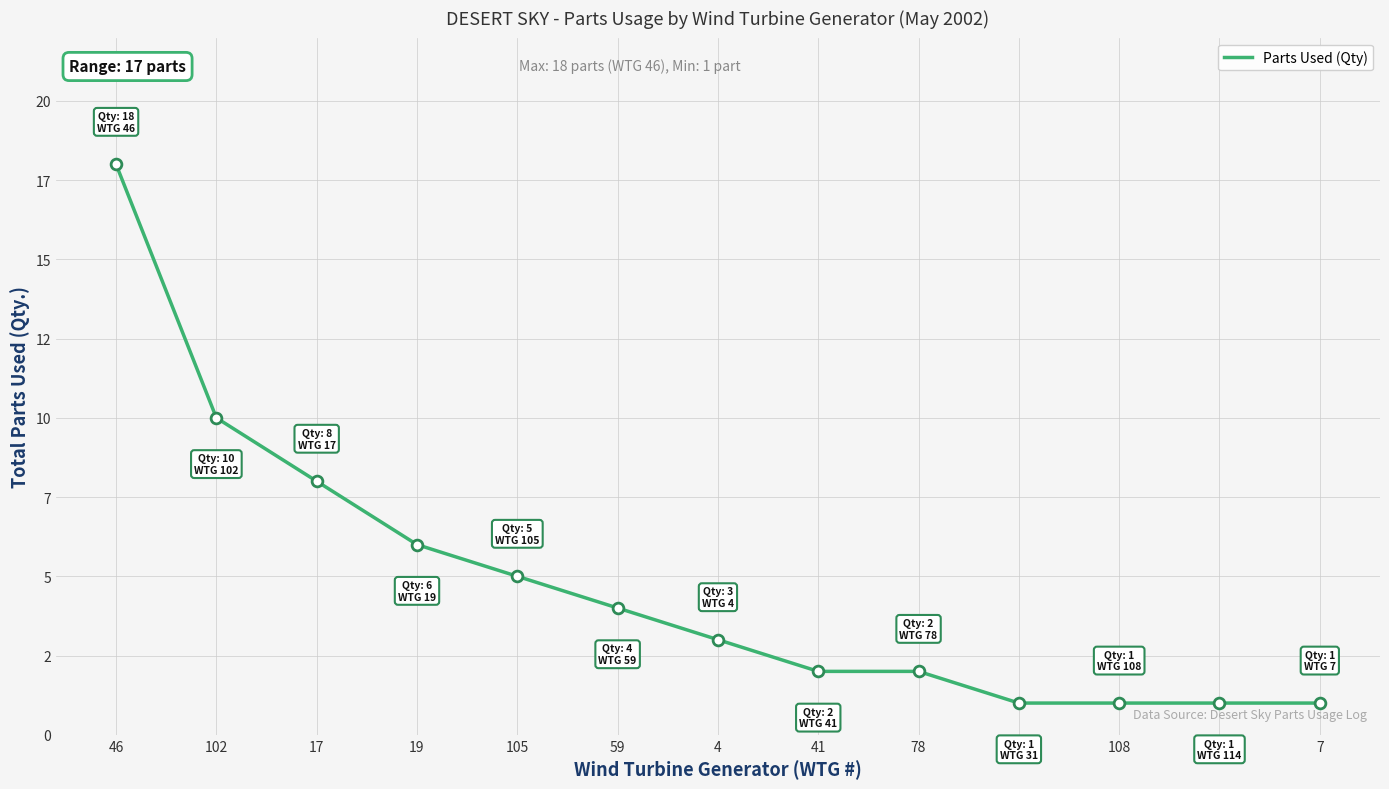

Between 7 and 31, which is larger?

7